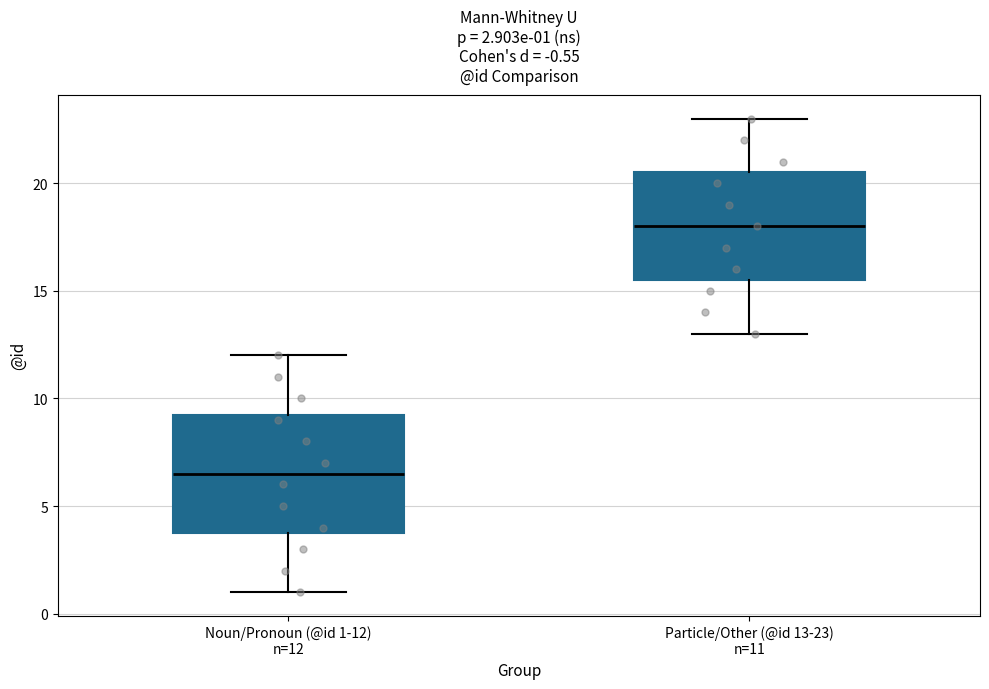

Which box's median line is the highest?

Particle/Other (@id 13-23) n=11